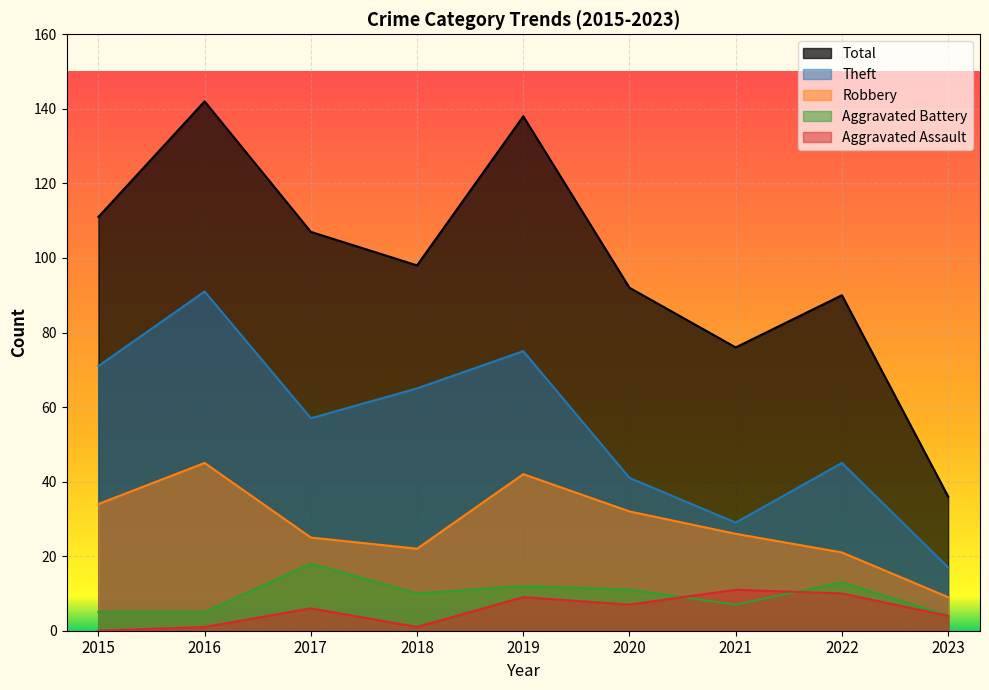

The Total series shows 76 at 2021. True or false?

True